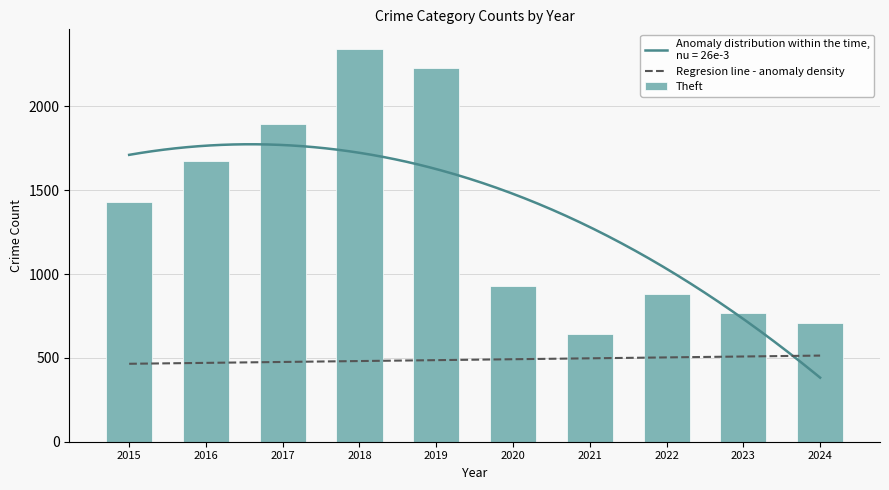

How many categories are shown in the chart?

10